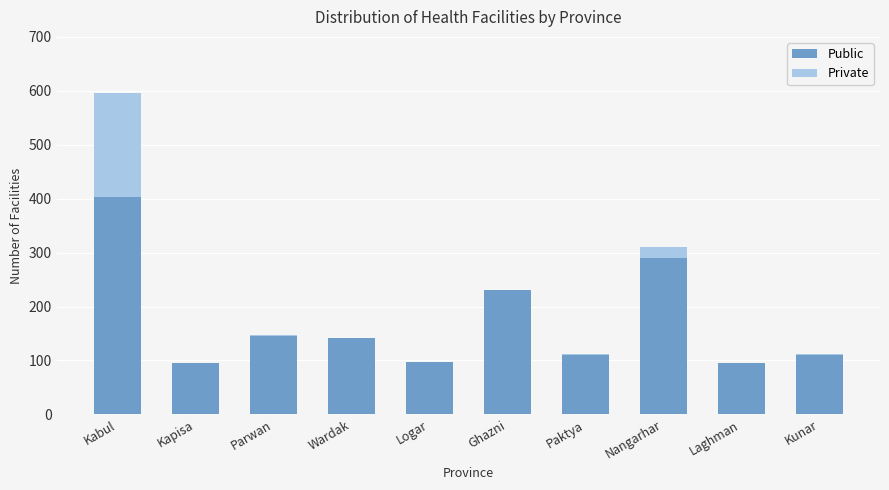

What is the maximum value for Public?

404